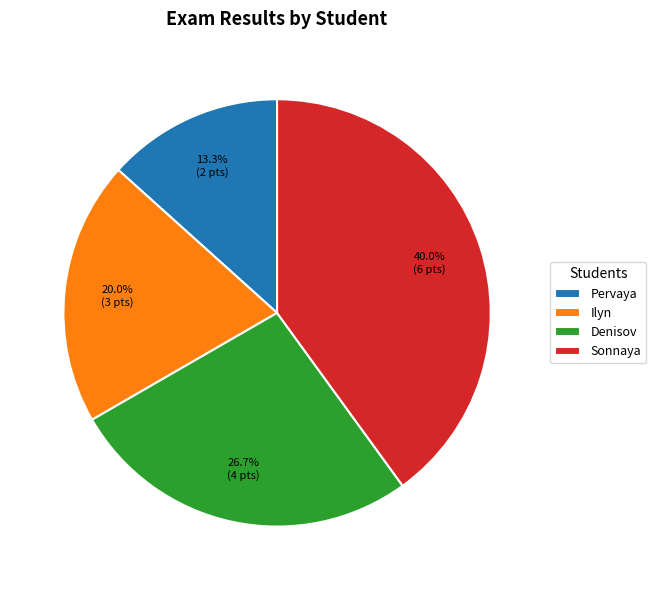

Combined, do Denisov and Ilyn account for over 50%?

No